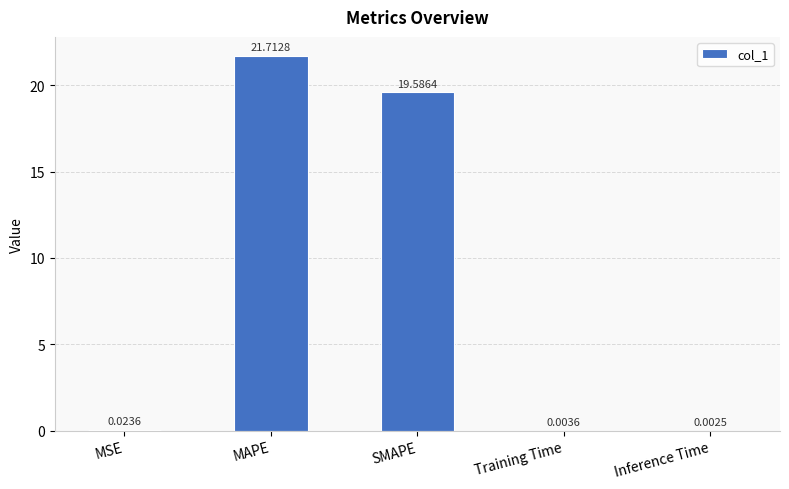

Where is the data nearest to the value 10?

SMAPE